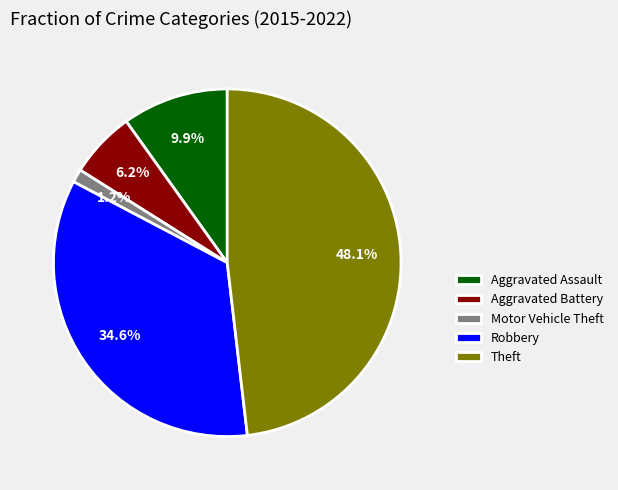

What is the largest slice in the pie chart?

Theft